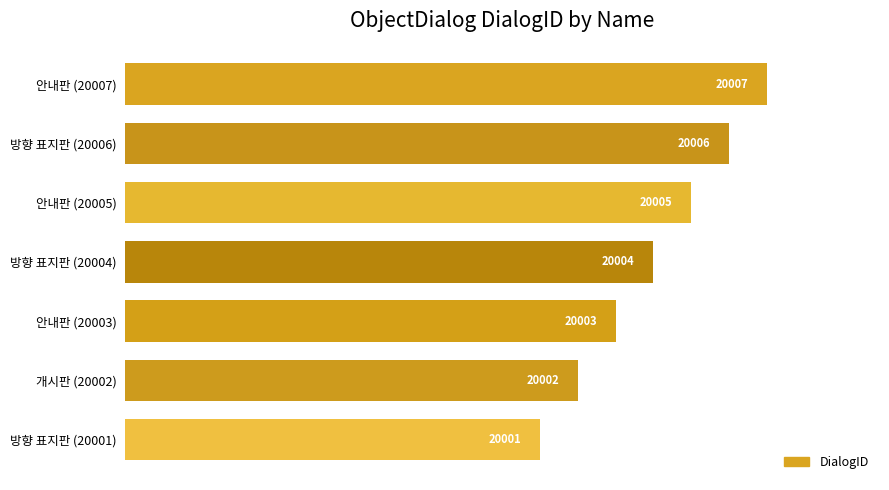

What is the smallest value displayed?

20001